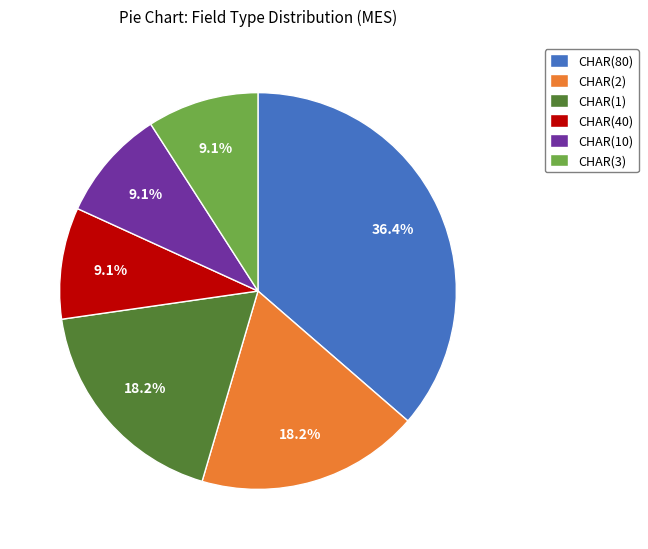

Which category has the biggest portion of the pie?

CHAR(80)